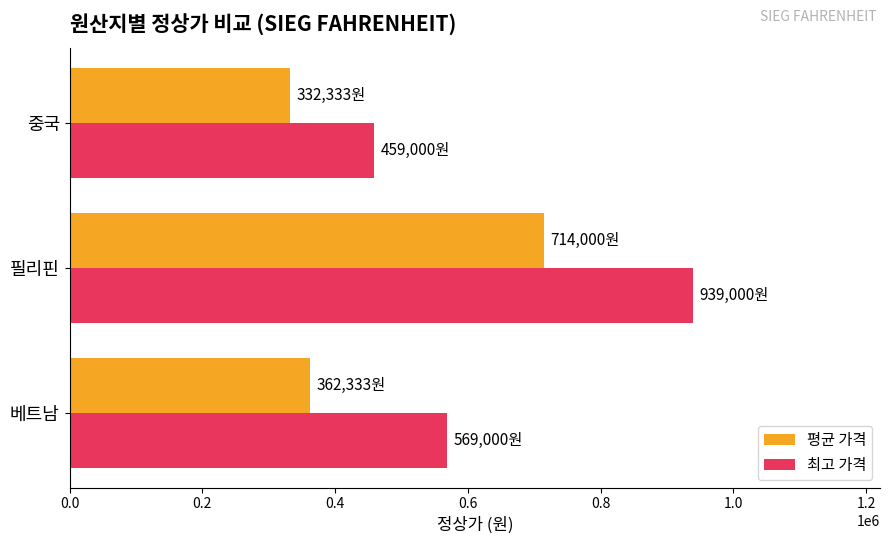

How many categories are shown in the chart?

3